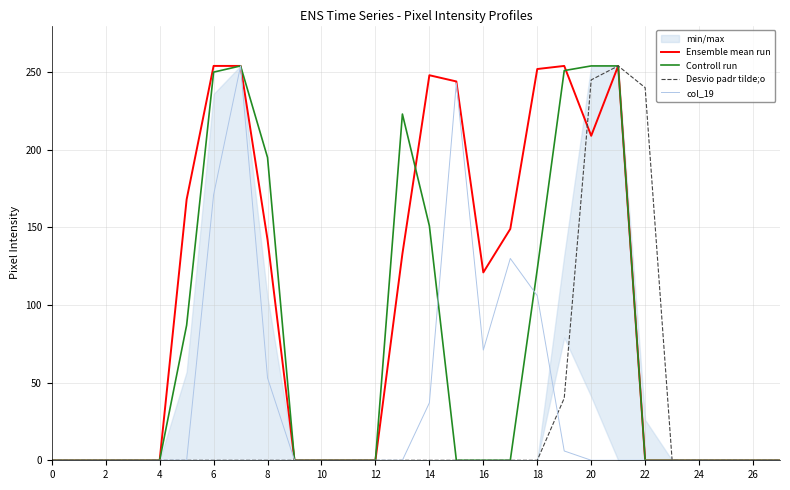

True or false: Ensemble mean run has a value of 0 at 26.

True